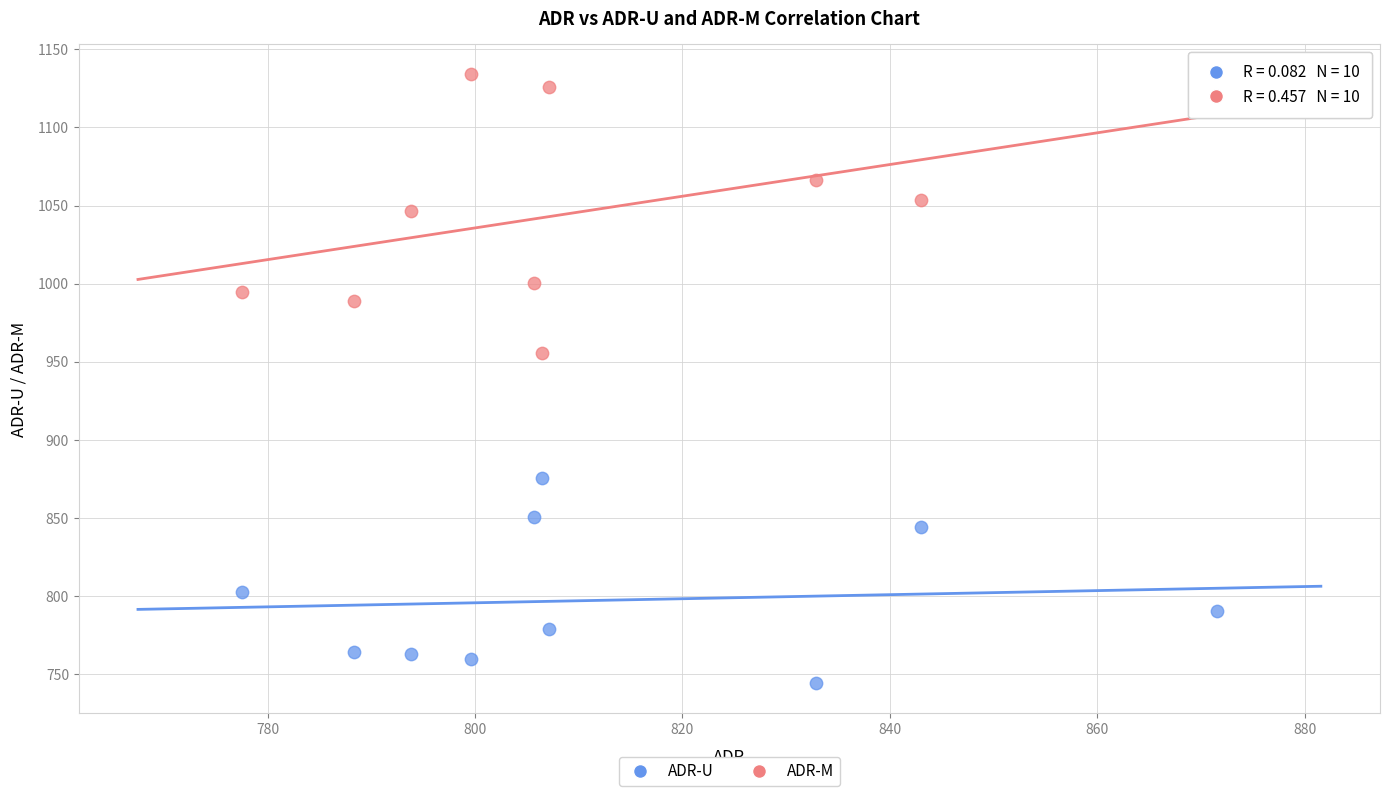

Which series has the largest Y range (max minus min)?

ADR-M